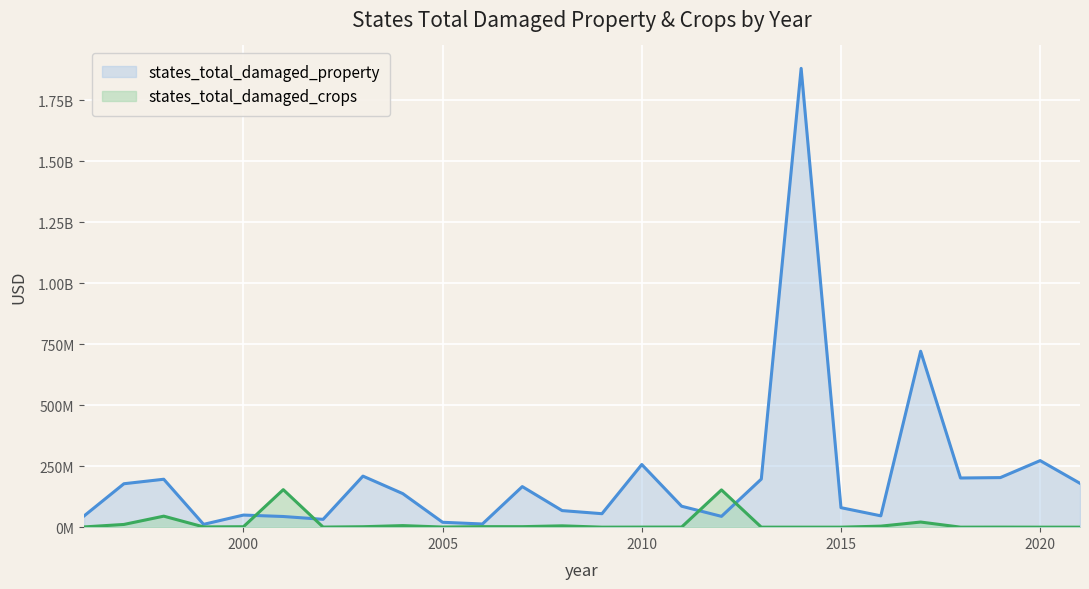

Which category has the lowest value across all series?

2009